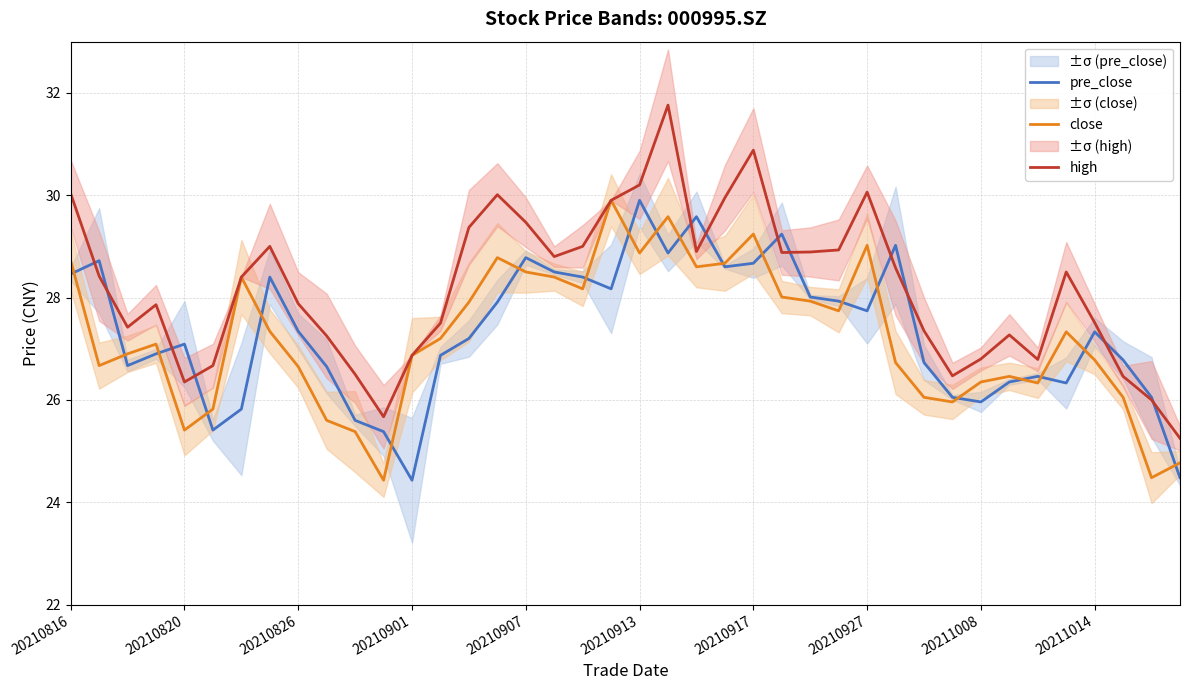

How many interior local peaks does the pre_close series have?

10